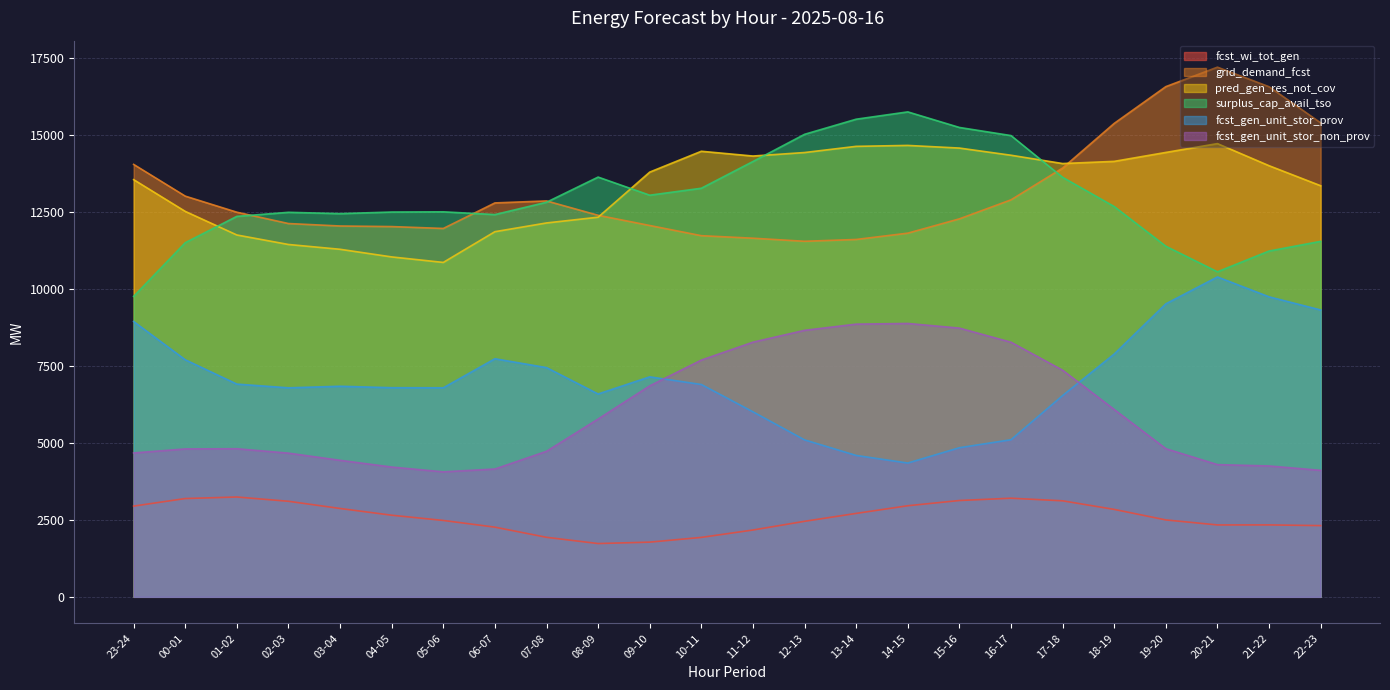

Read the grid_demand_fcst value at 03-04.

12054